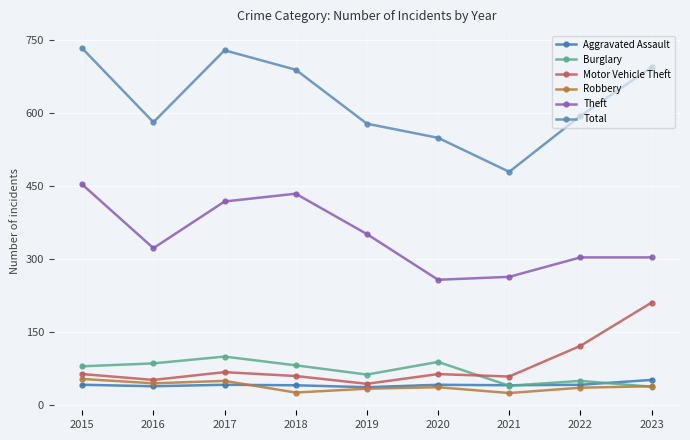

Rank the categories by Theft value from highest to lowest.

2015, 2018, 2017, 2019, 2016, 2022, 2023, 2021, 2020